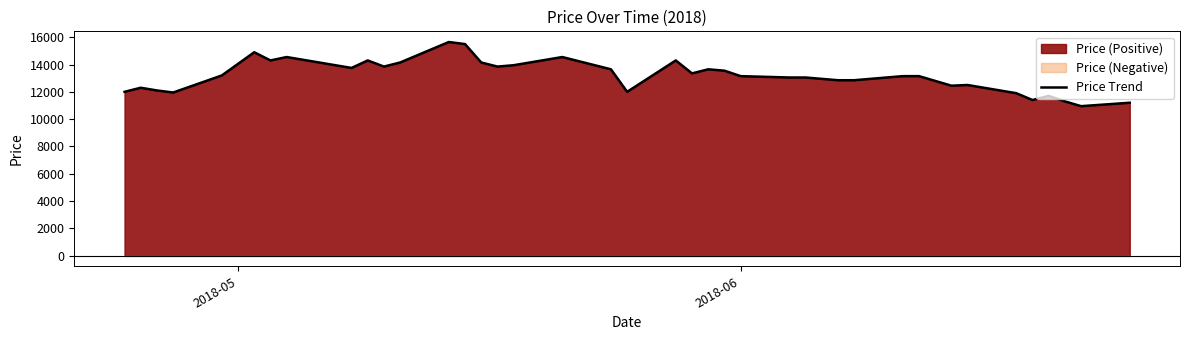

What is the lowest value of the Price Trend series?

10950